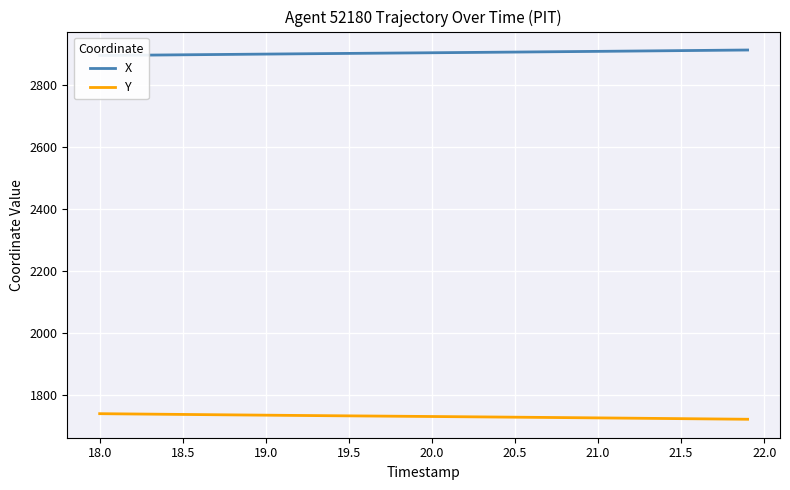

What are all the series names shown in the legend?

X, Y